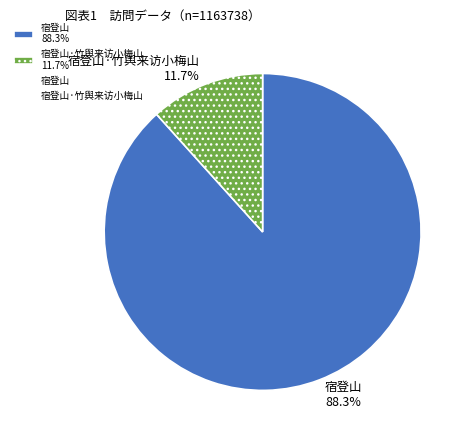

Is there any slice that represents more than half of the pie?

Yes